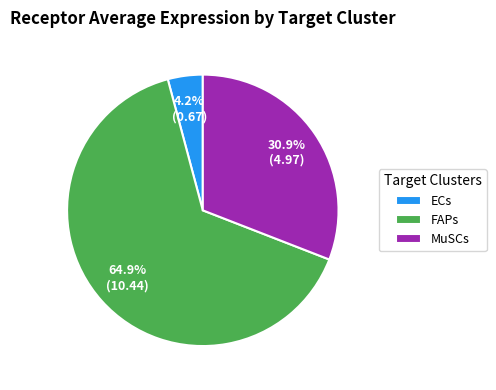

Between MuSCs and FAPs, which is larger?

FAPs